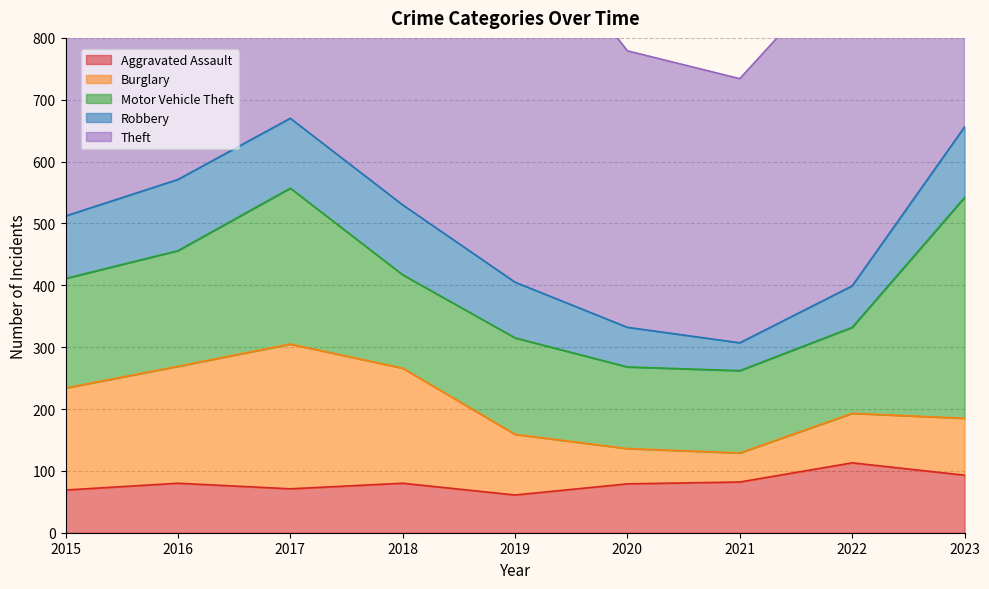

What is the value of the Robbery point at the 3rd from the left?

113